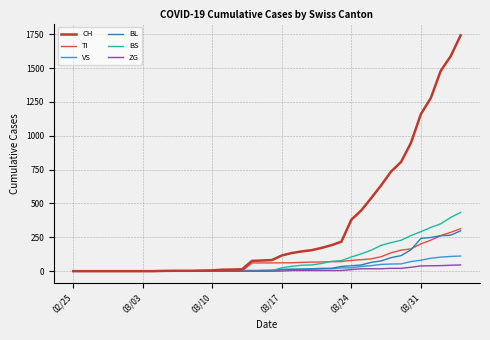

Which series has the largest range (max minus min)?

CH